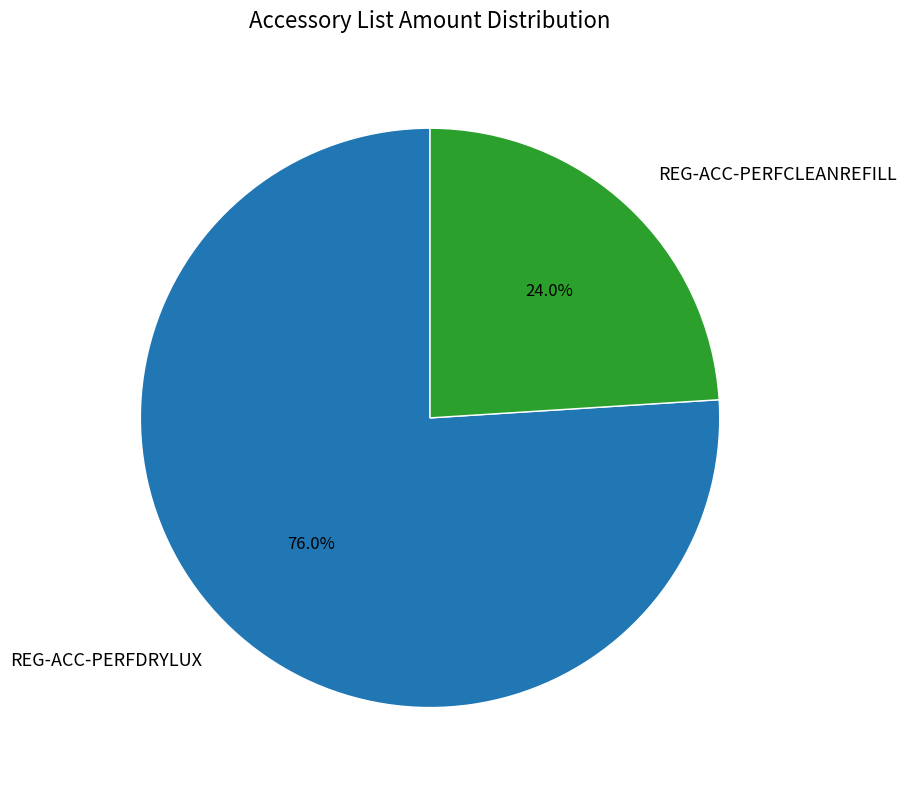

To the nearest percent, what portion does REG-ACC-PERFCLEANREFILL represent?

24%